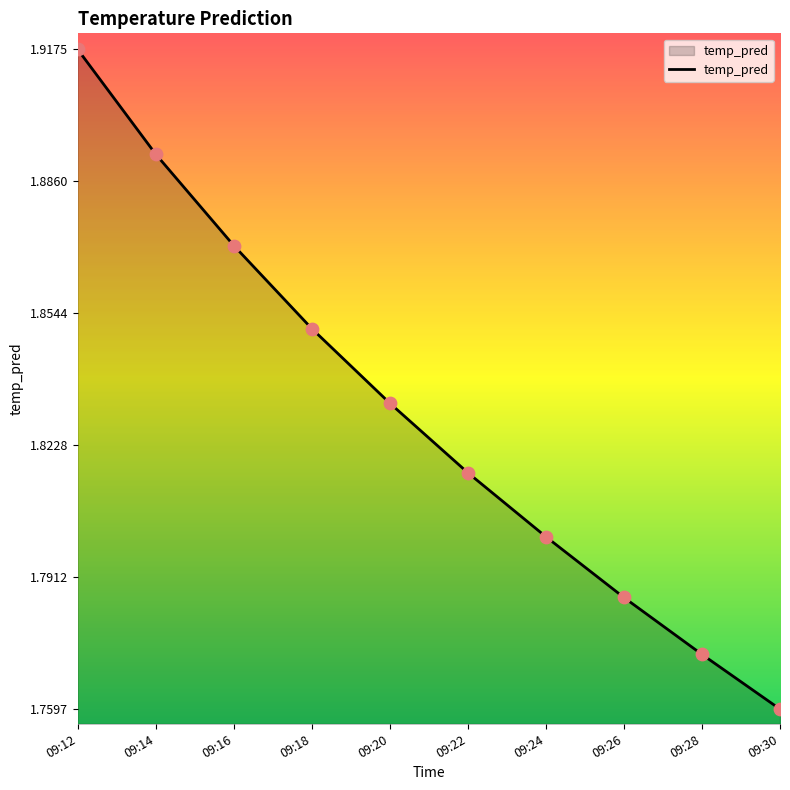

Which has a higher value, 09:12 or 09:26?

09:12